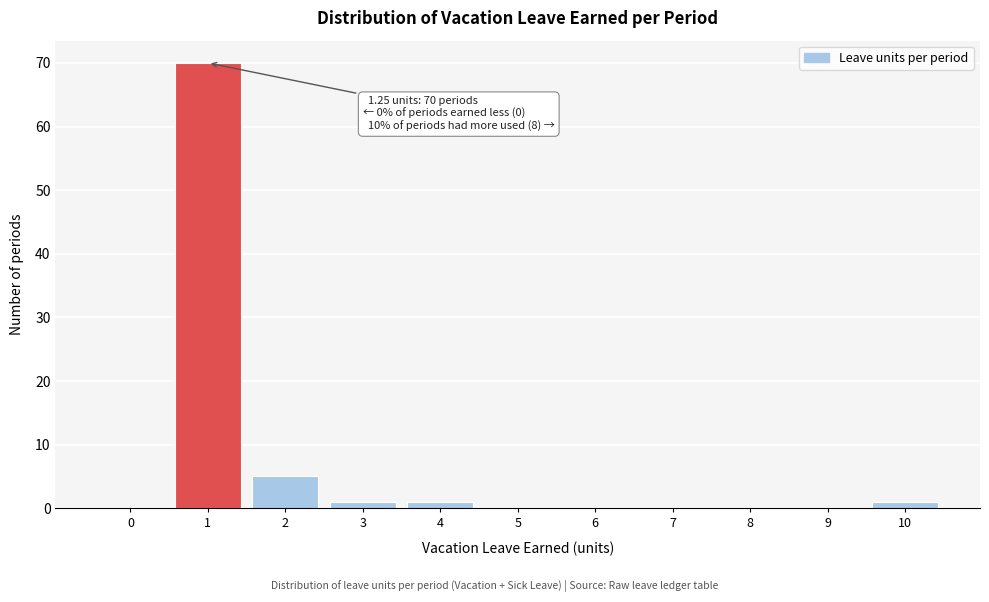

Reading left to right, what are all the values shown in this chart?

0=0	1=70	2=5	3=1	4=1	5=0	6=0	7=0	8=0	9=0	10=1